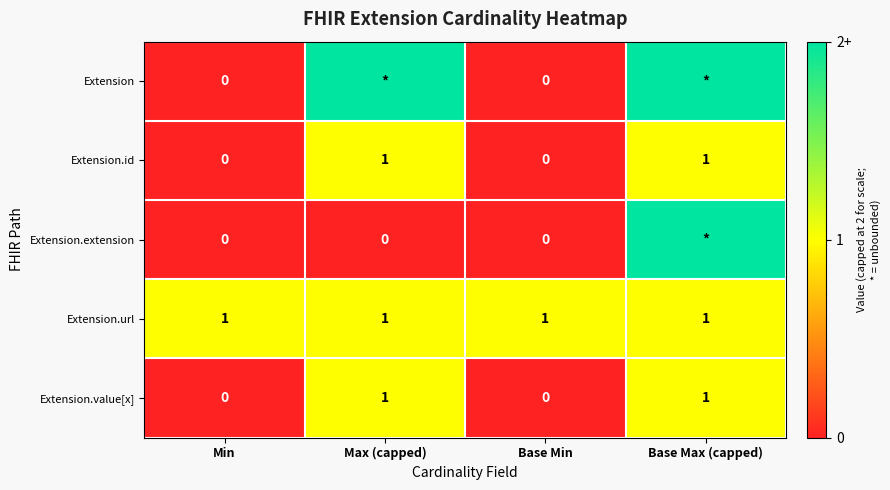

Count the Extension.id values in the range 0 to 1.

4